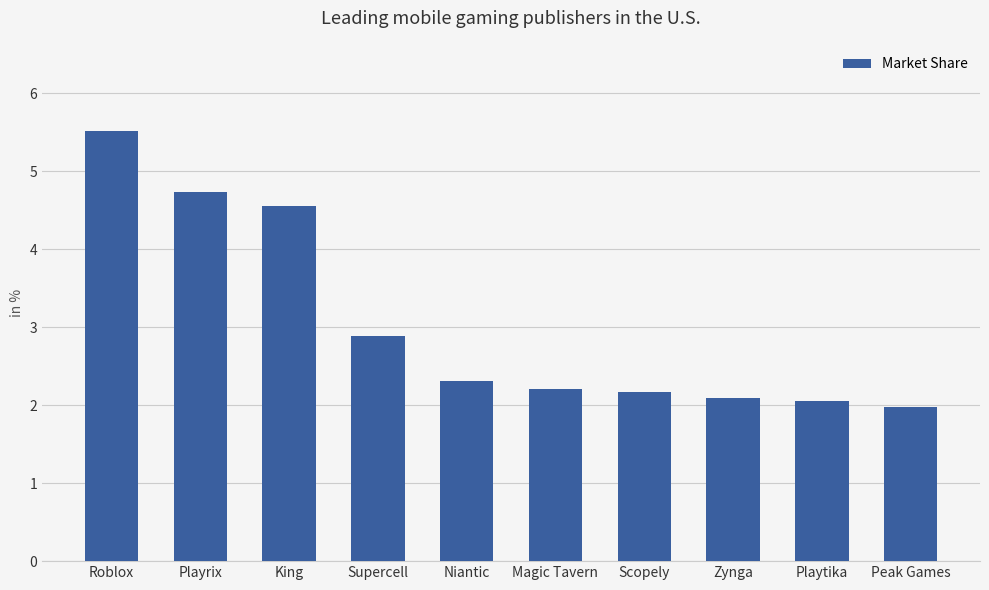

Where is the data nearest to the value 3?

Supercell